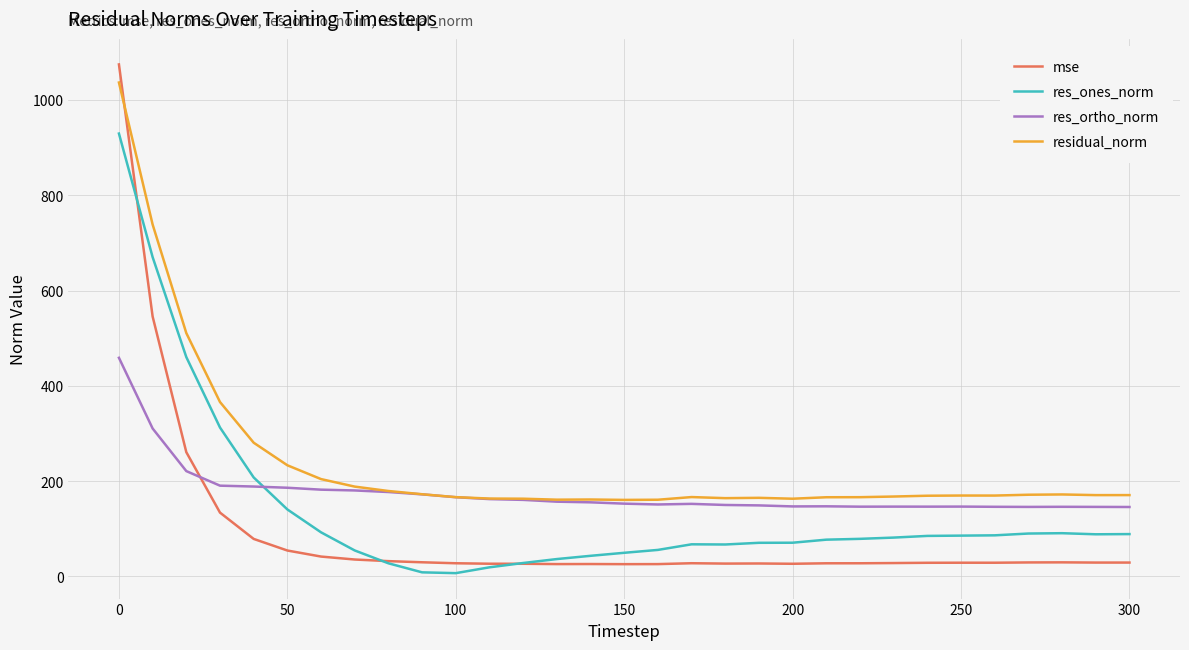

List the series in order of their peak value, lowest first.

res_ortho_norm, res_ones_norm, residual_norm, mse